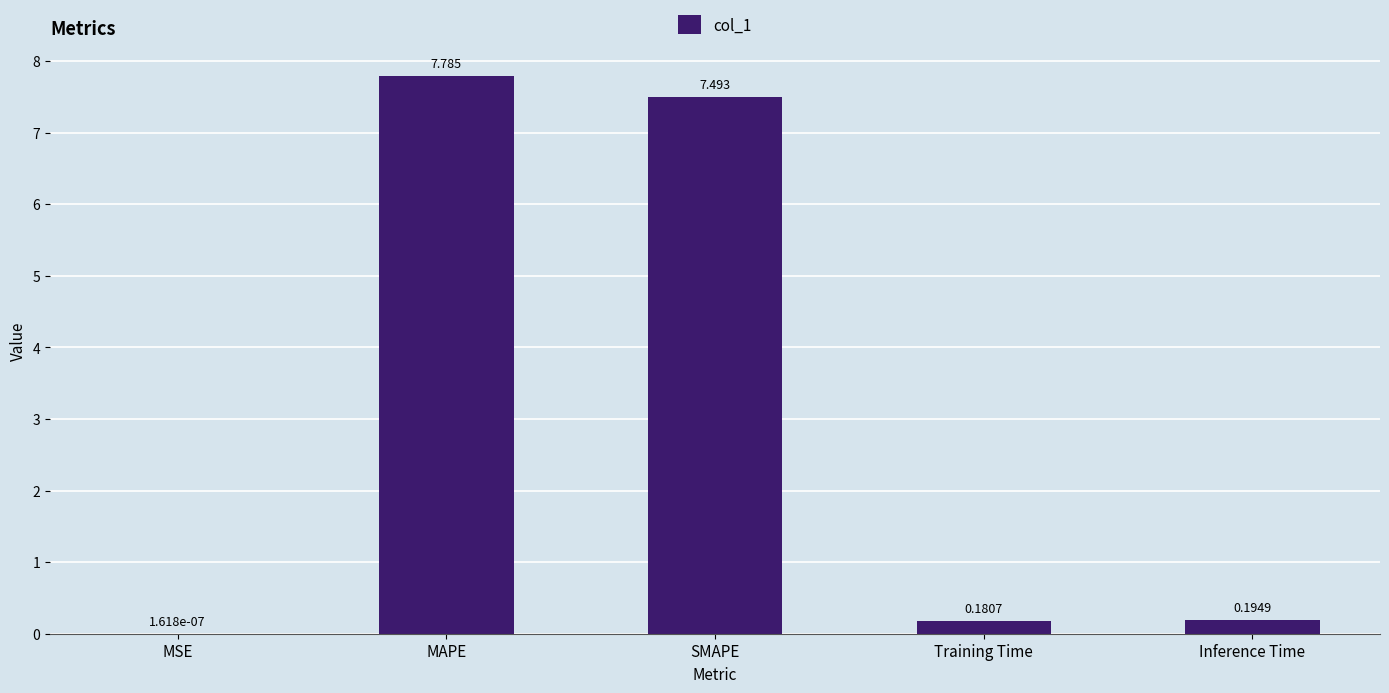

What is the maximum value shown in the chart?

7.8